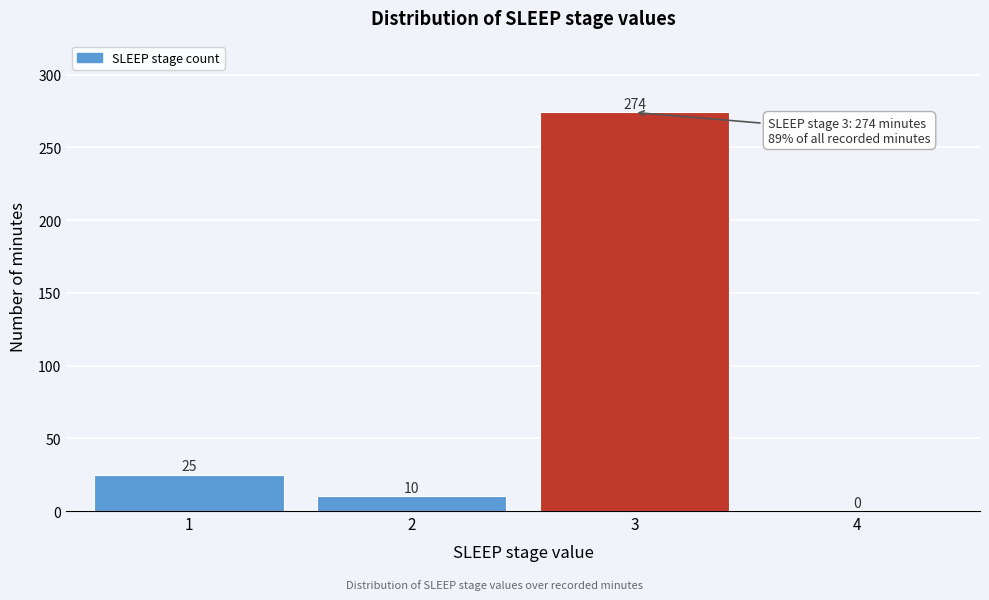

Reading left to right, transcribe all the data shown in this chart.

1=25	2=10	3=274	4=0